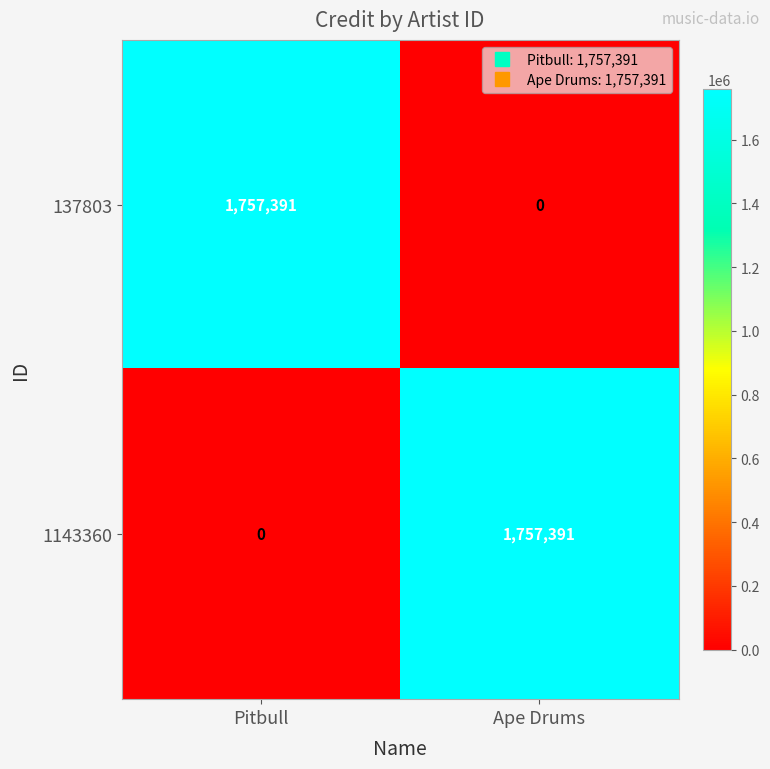

Where is 137803 nearest to the value 878695?

Ape Drums